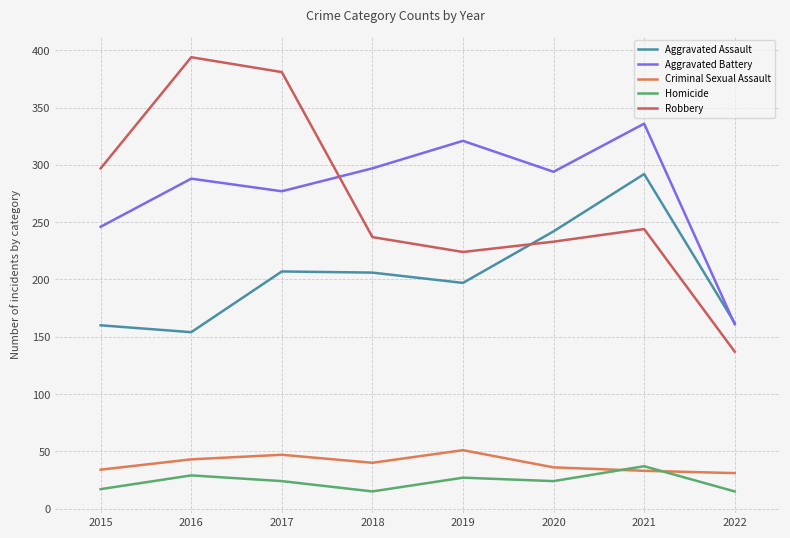

How many values in the Aggravated Assault series are below 206?

4